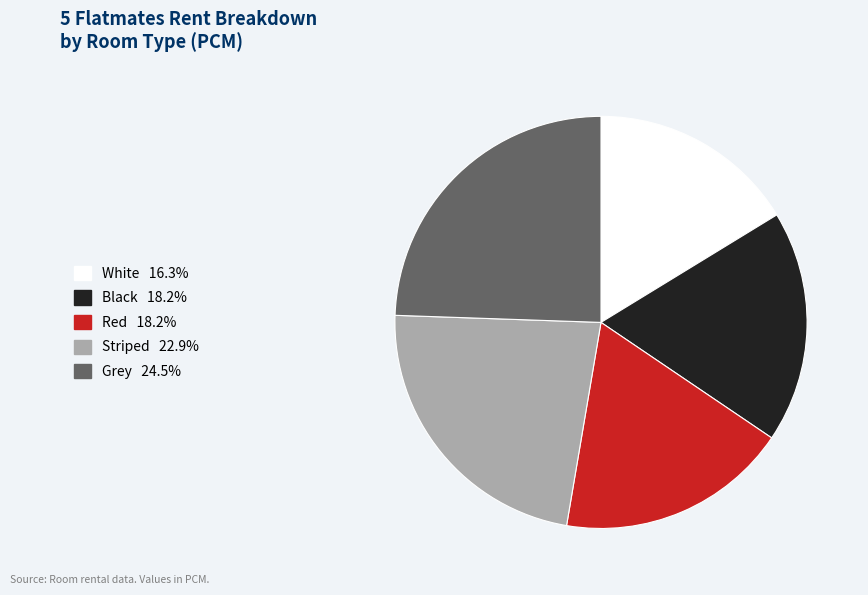

Which category has the biggest portion of the pie?

Grey